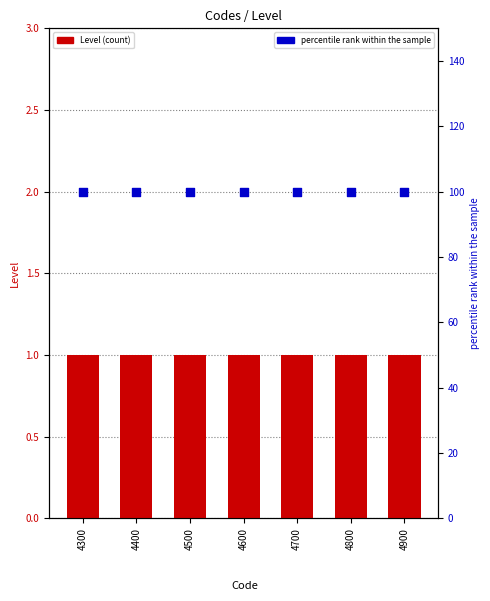

At how many categories does at least one series exceed 86?

7